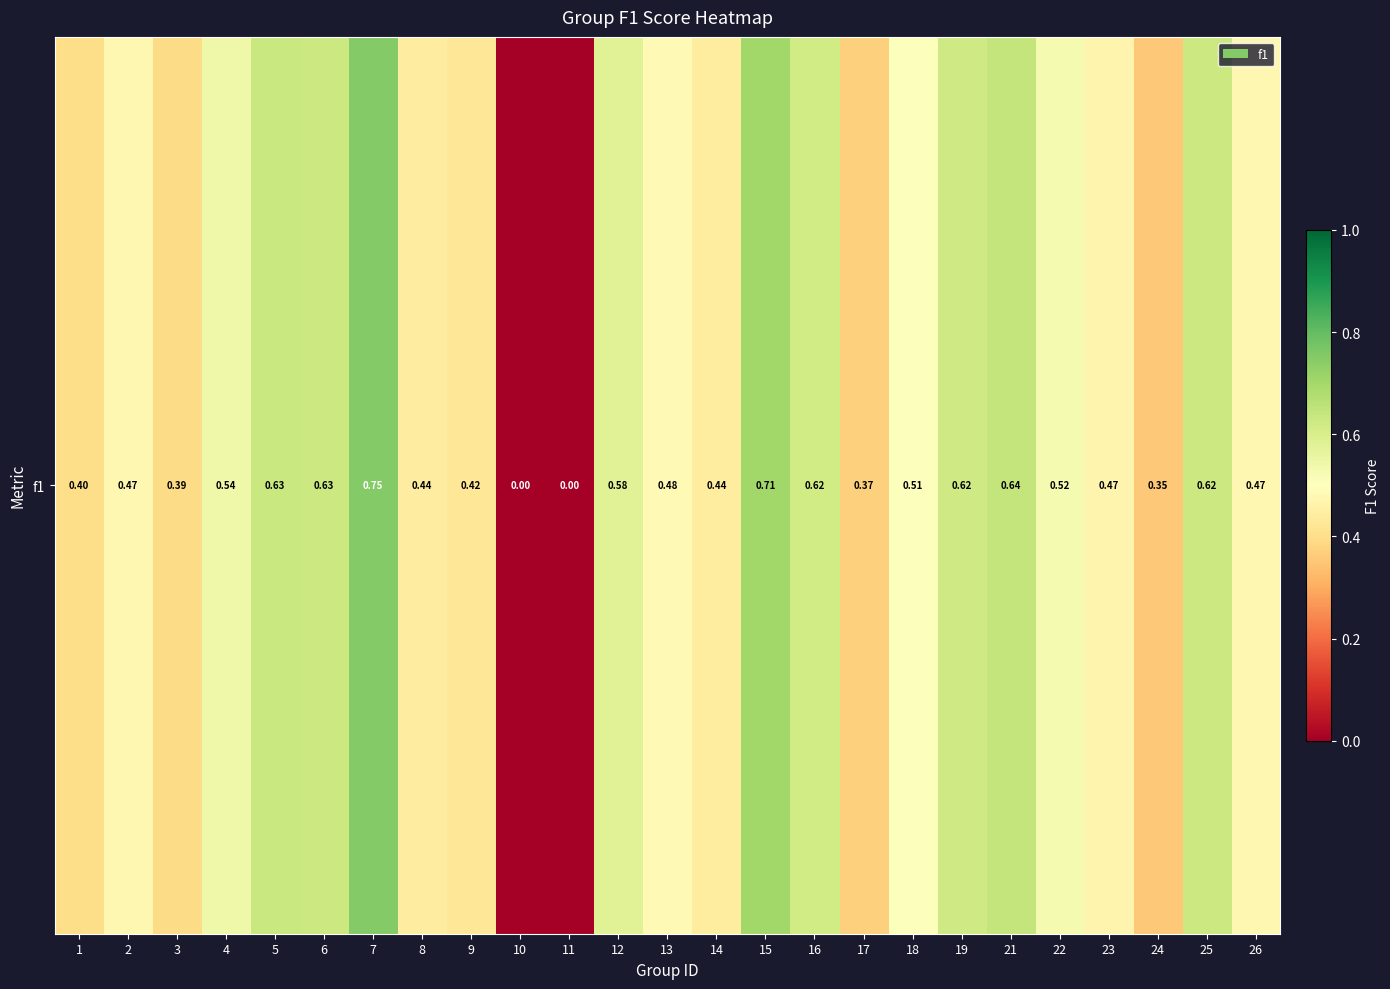

What is the sum of all values?

12.1